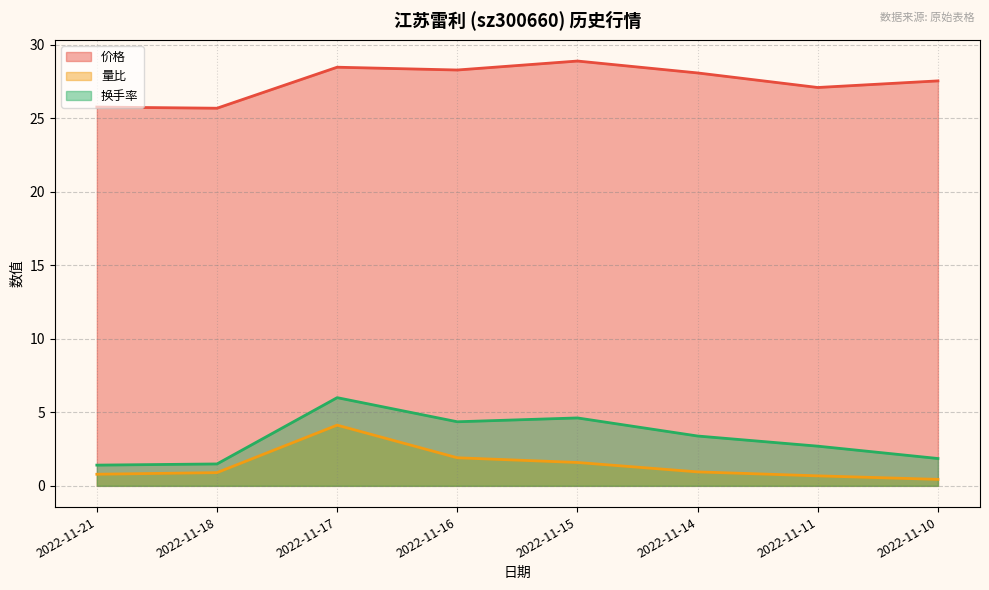

What is the difference between the second highest and second lowest values in the 量比 series?

1.2